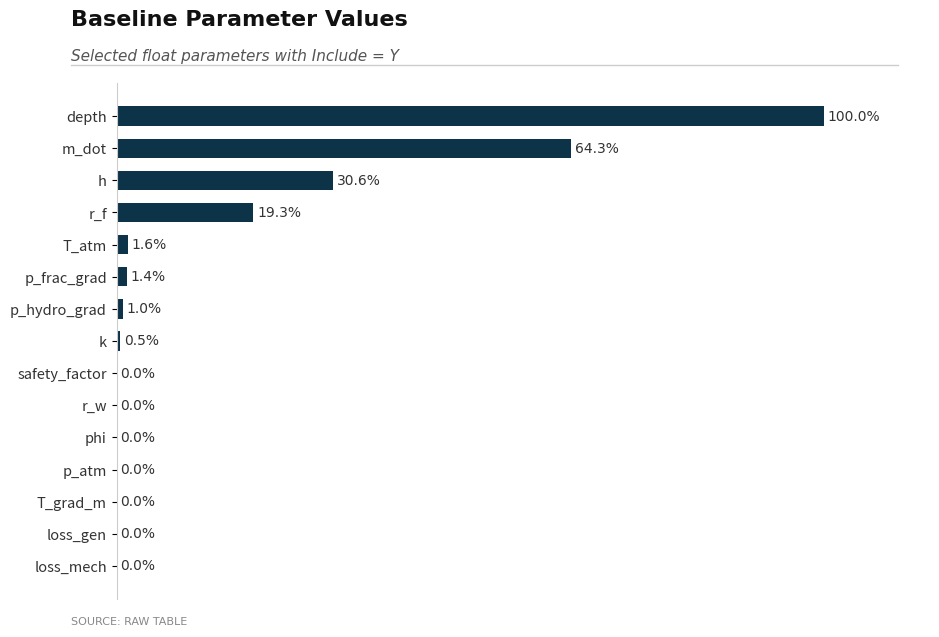

Between p_frac_grad and m_dot, which is larger?

m_dot